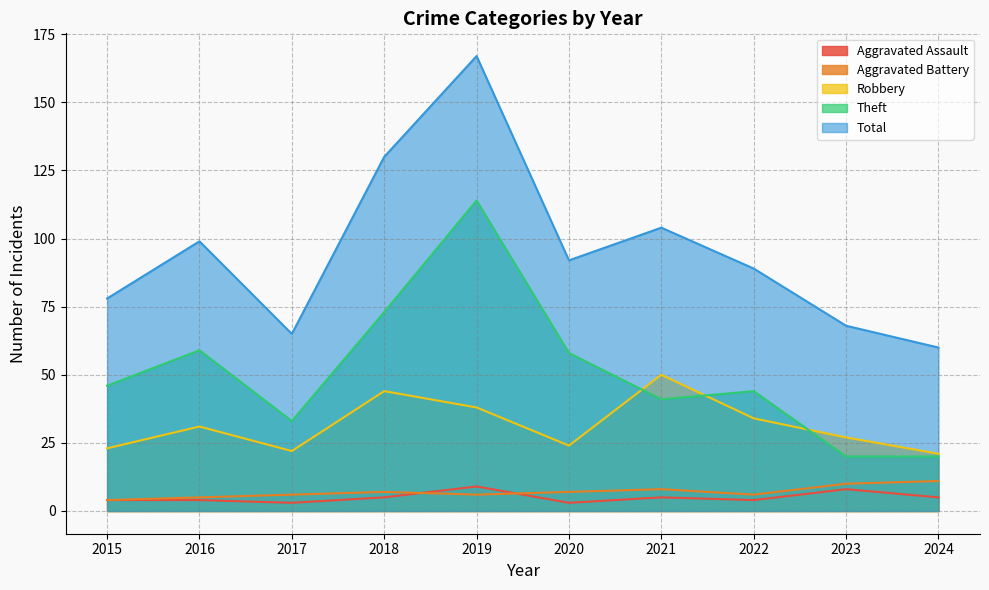

Rank the series by their maximum value, from lowest to highest.

Aggravated Assault, Aggravated Battery, Robbery, Theft, Total